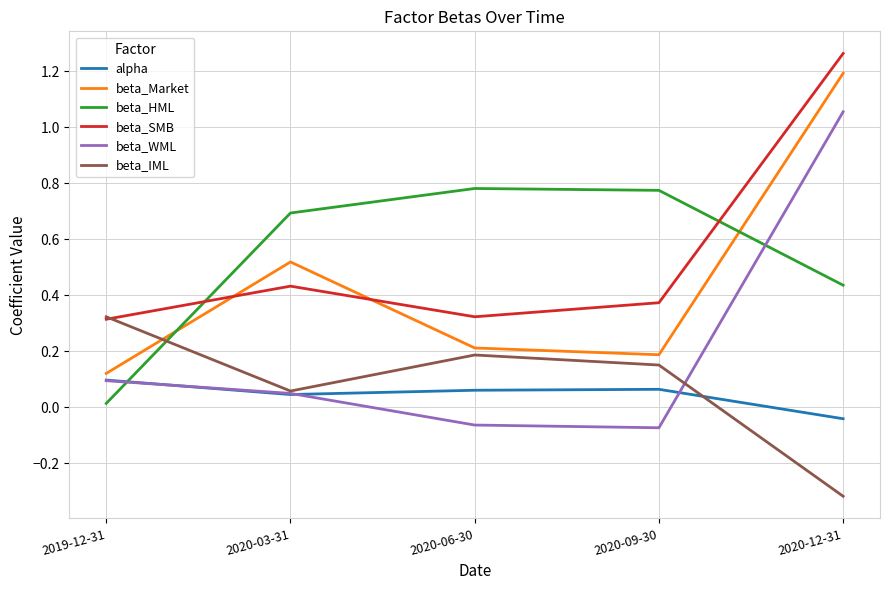

At which category does beta_SMB reach its first local peak?

2020-03-31